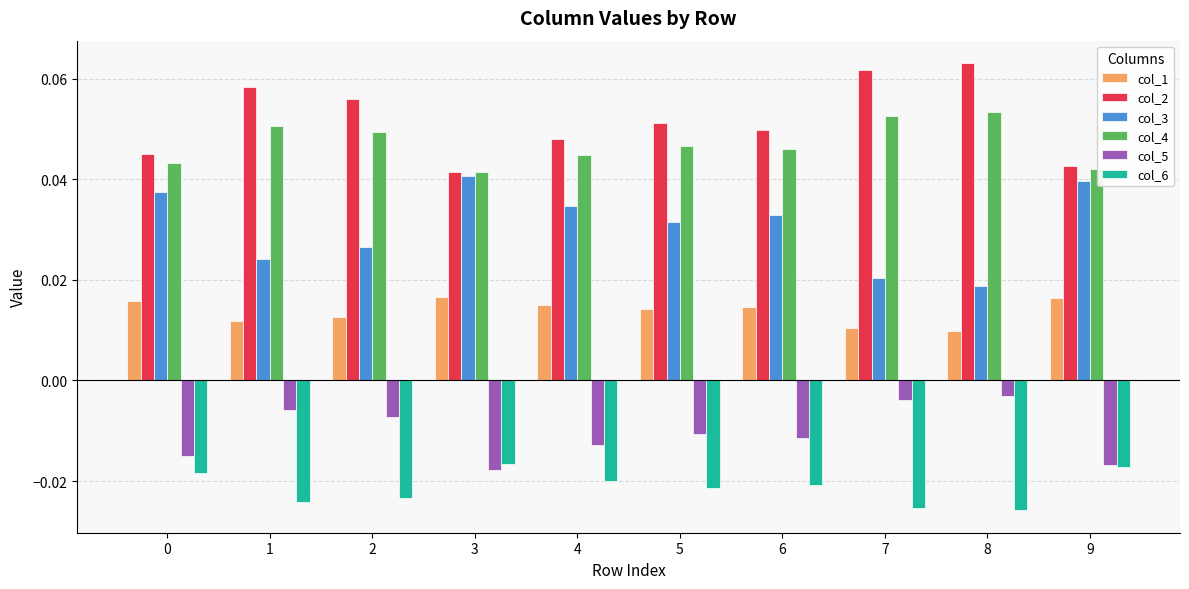

How many categories are shown in the chart?

10